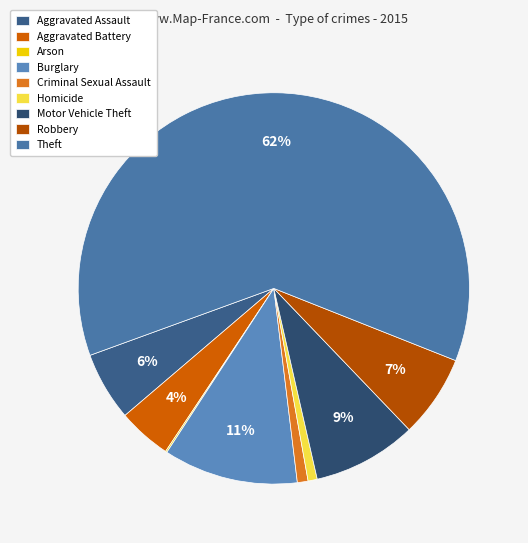

Approximately how many times larger is the value at Aggravated Assault compared to Motor Vehicle Theft?

0.7